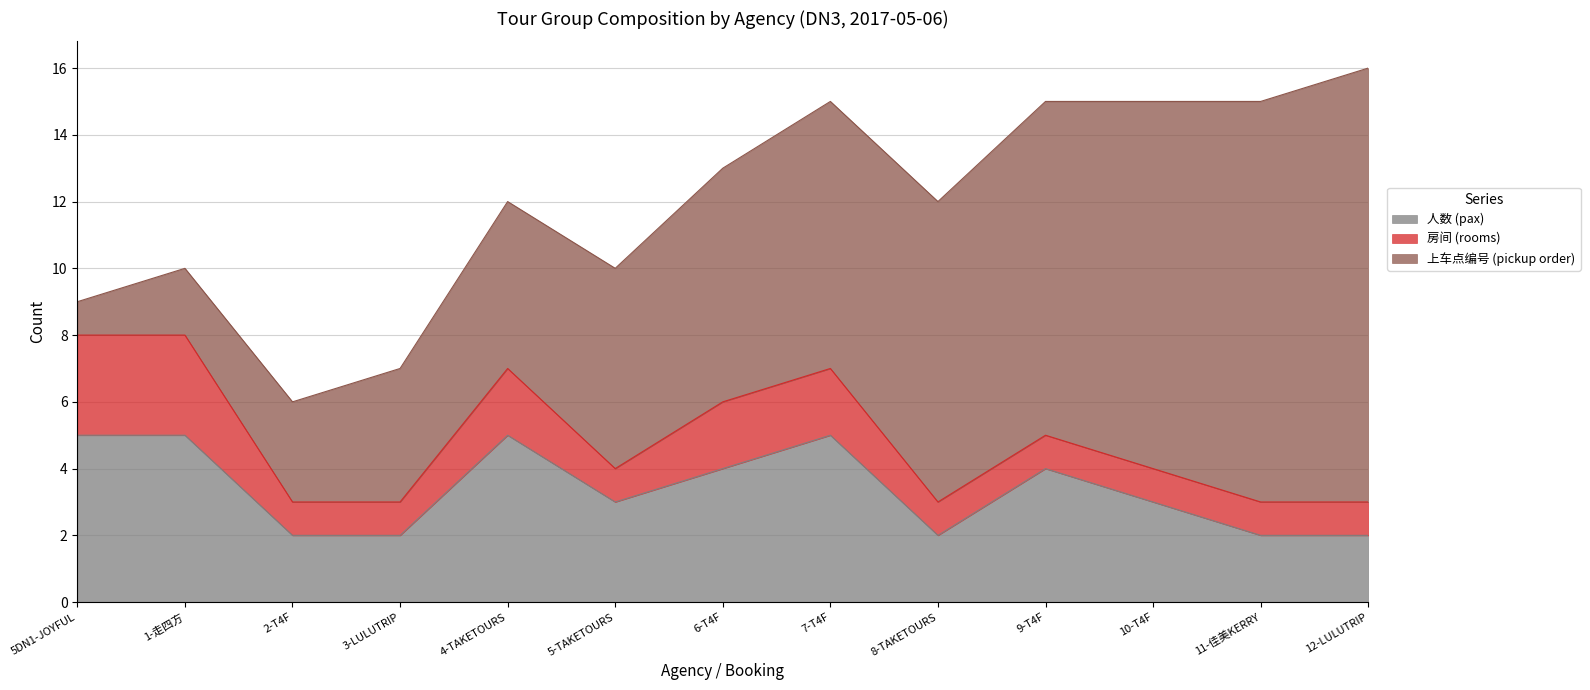

What is the maximum value shown in the chart?

13